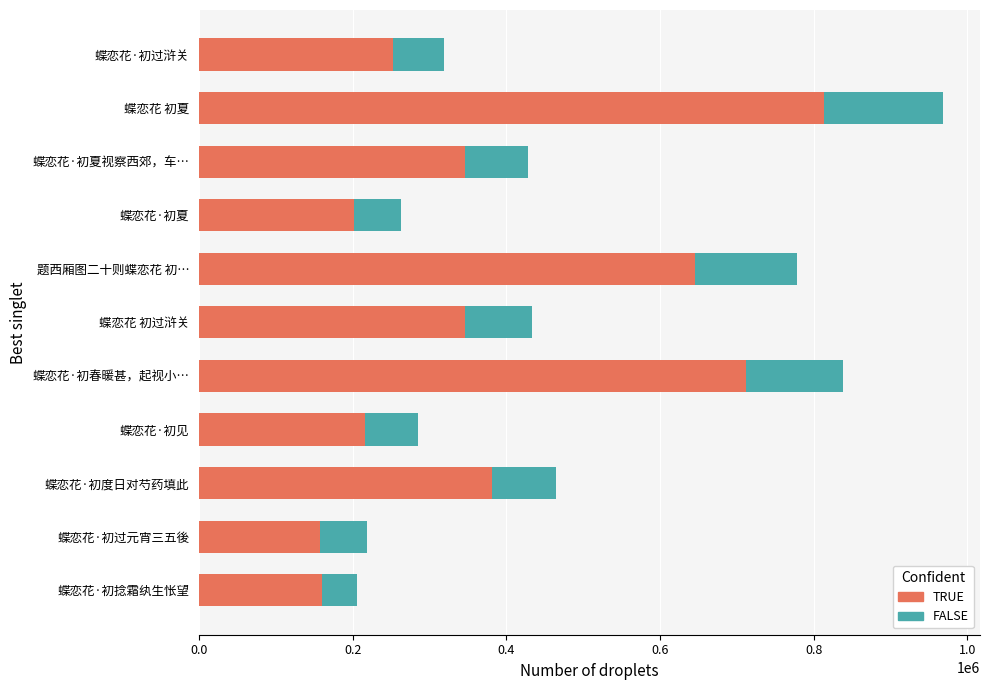

What value does the TRUE series have at 题西厢图二十则蝶恋花 初…?

646045.4